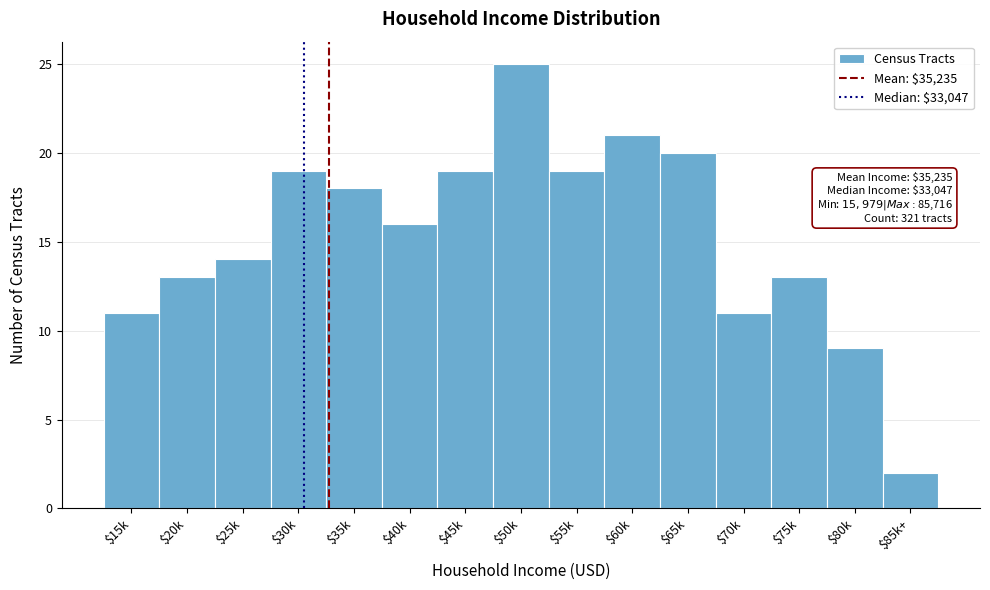

Reading left to right, transcribe all the data shown in this chart.

11	13	14	19	18	16	19	25	19	21	20	11	13	9	2